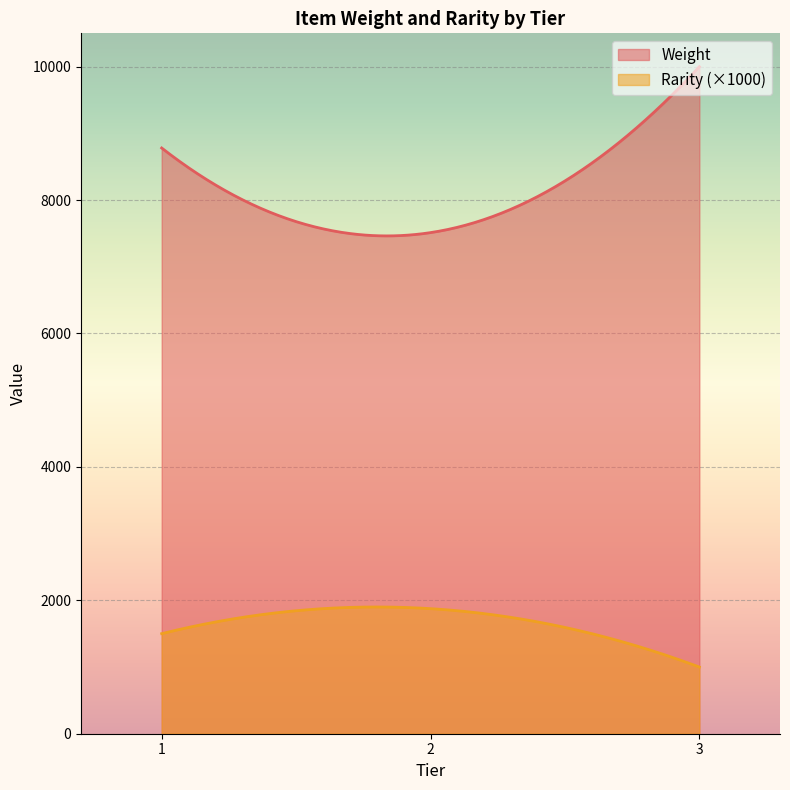

Is the value of Rarity at 1 greater than the value of Weight at 1?

No